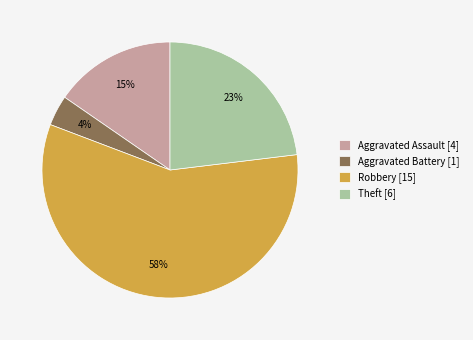

What is the majority slice?

Robbery [15]